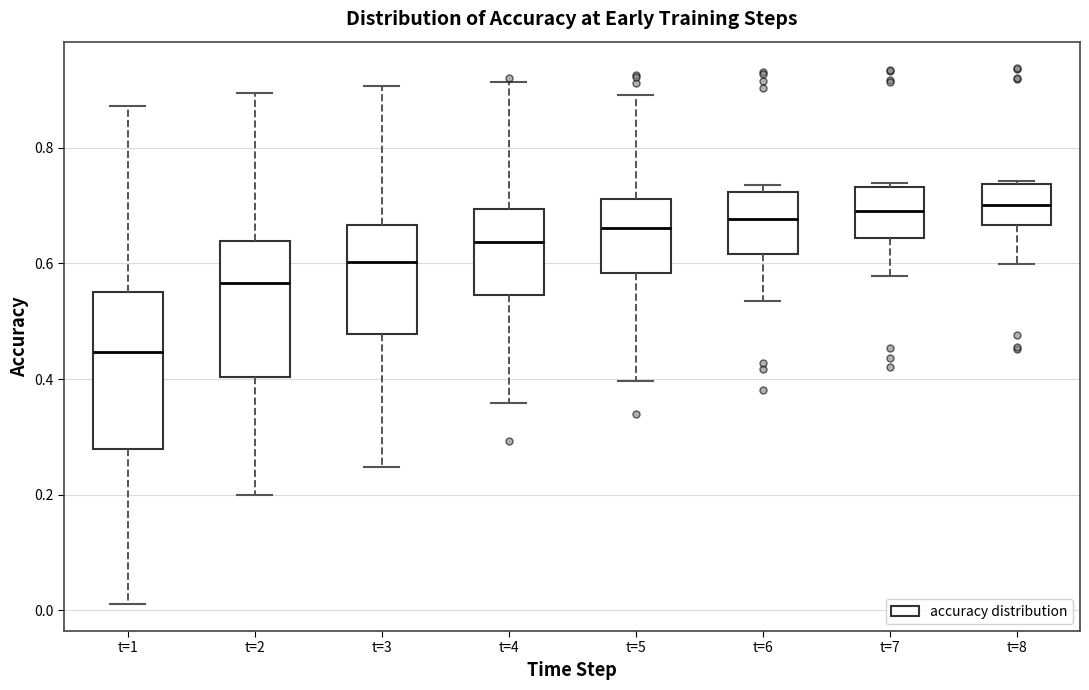

Where does the upper whisker of the box for t=2 end on the y-axis? The values are not printed on the chart, so give them approximately, as read against the axis.

0.90